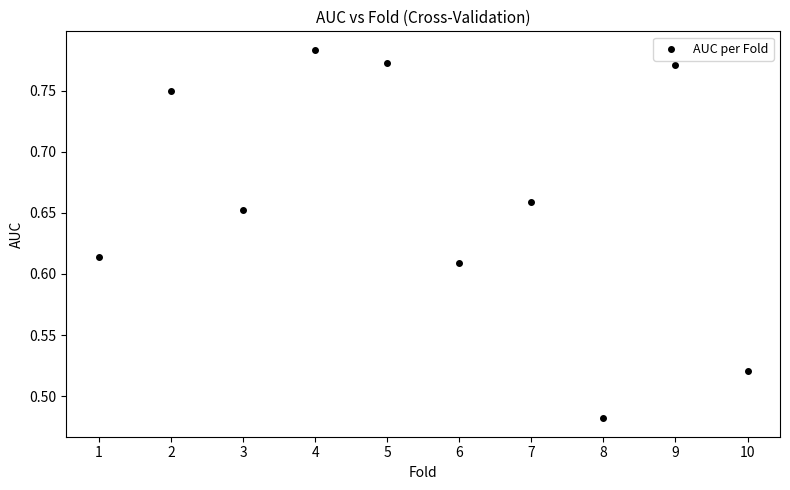

What is the range of X values (max minus min)?

9.0